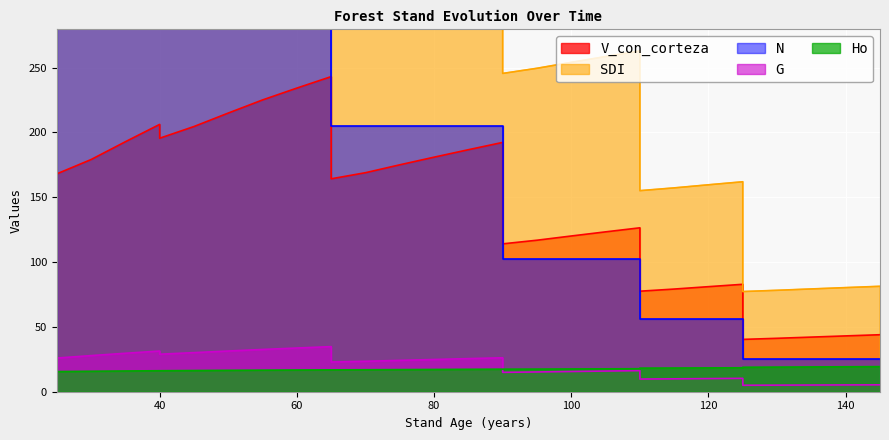

True or false: Ho and SDI cross at least once.

False